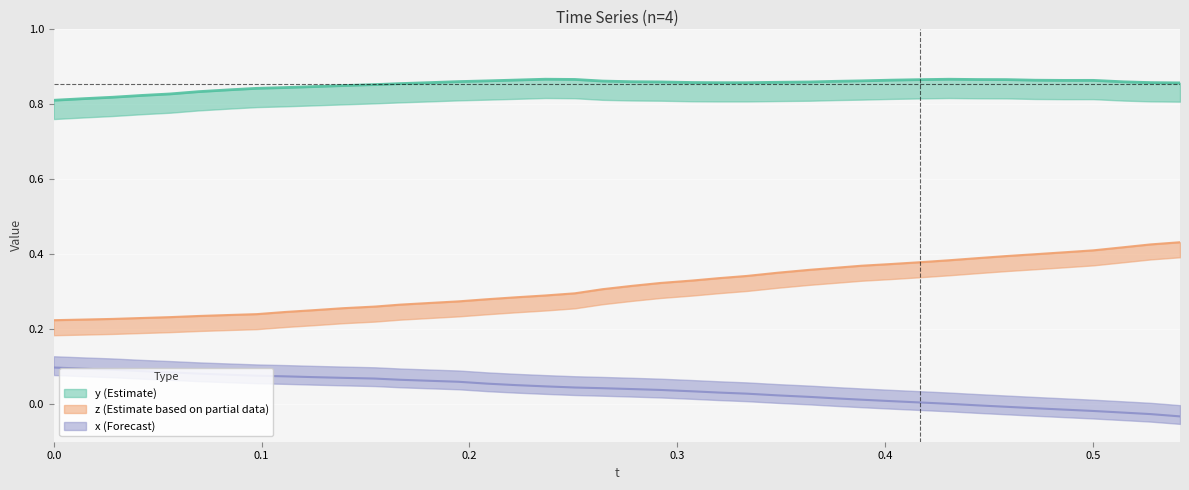

What is the highest value of the t series?

0.1